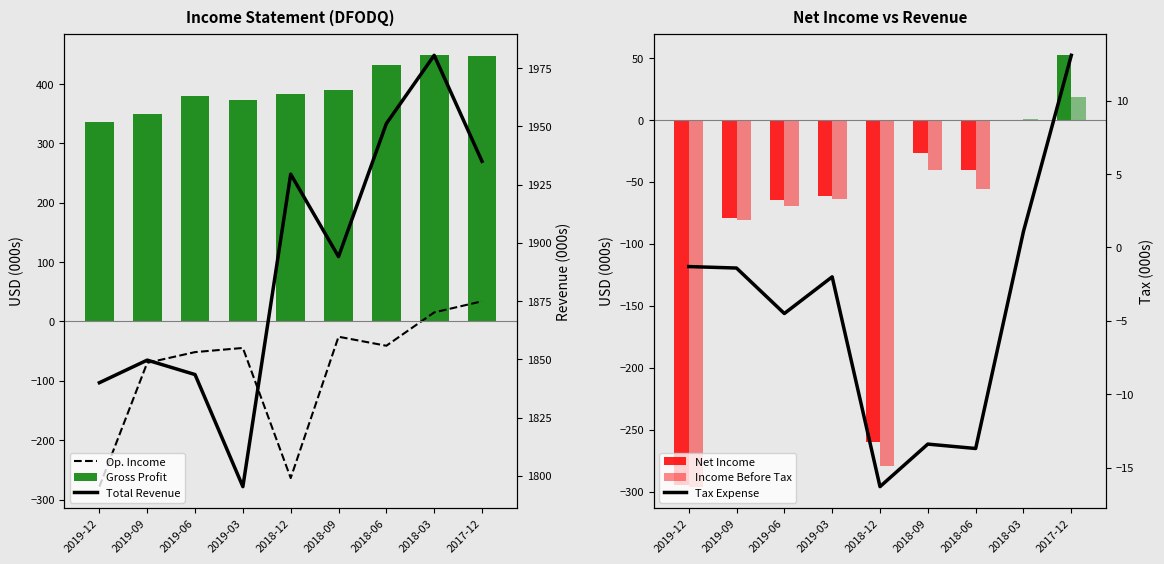

Which series has the largest total across all categories?

Total Revenue